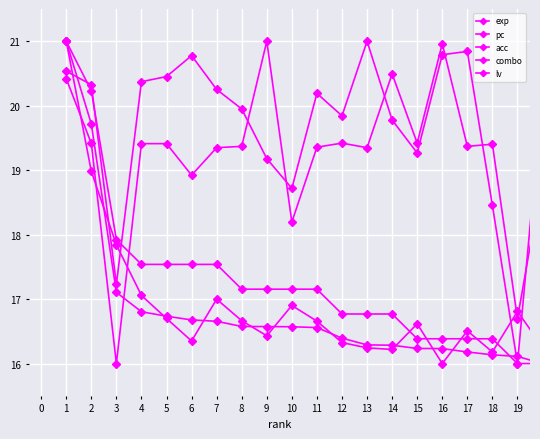

How many lines are shown in the chart?

5